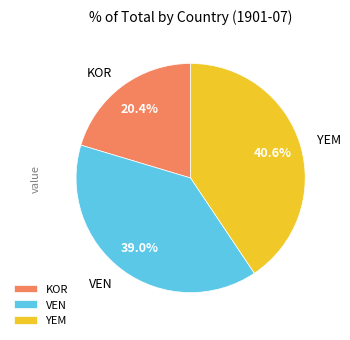

How many segments does this pie chart have?

3